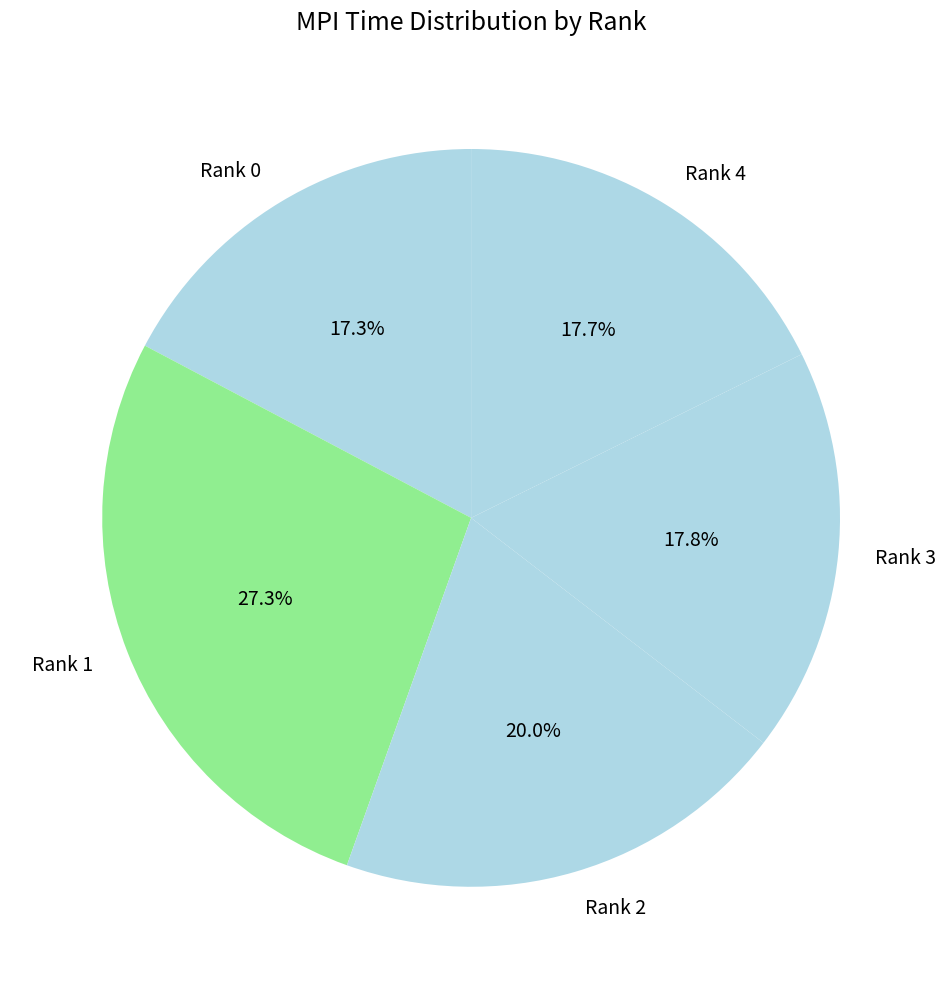

To the nearest percent, what percentage of the pie is Rank 4?

18%